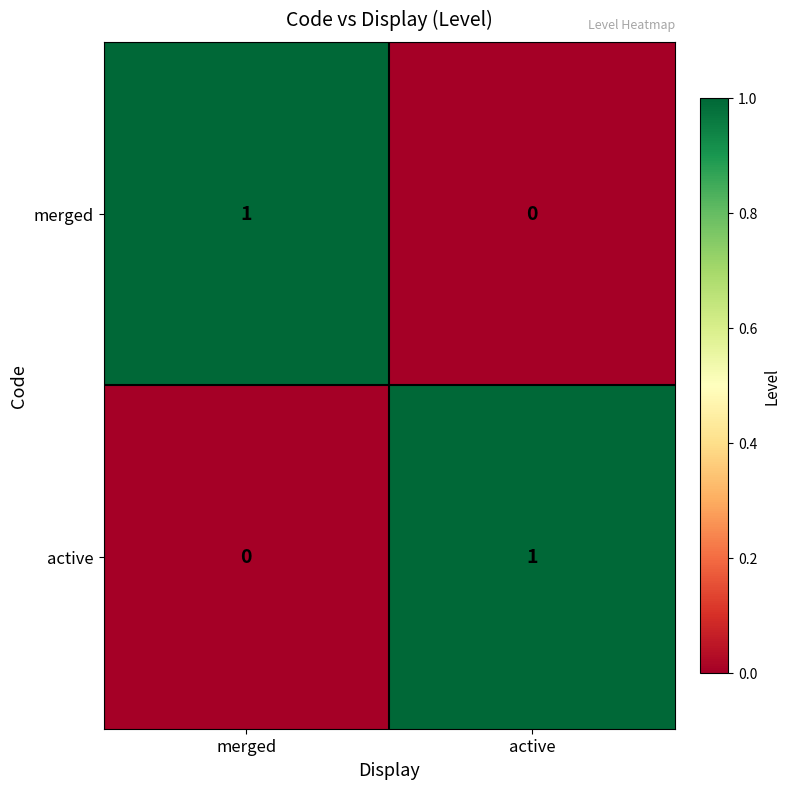

List the labels in order of merged value, smallest first.

active, merged